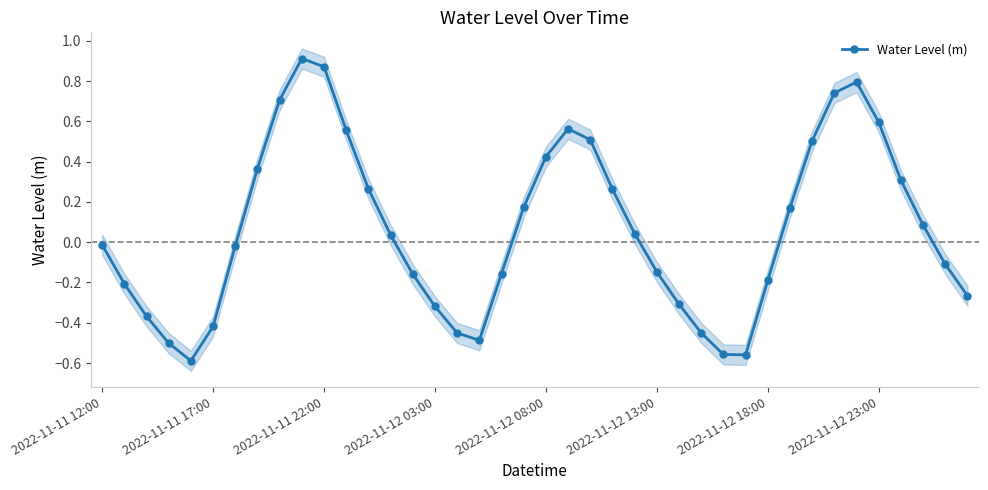

How many negative values are there?

20